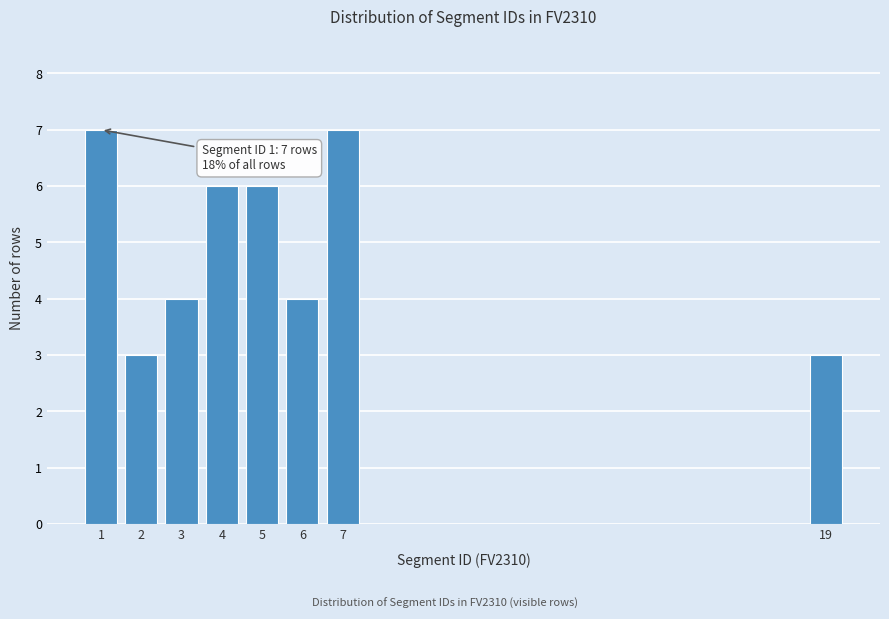

Reading right to left, what are all the values shown in this chart?

19=3	7=7	6=4	5=6	4=6	3=4	2=3	1=7